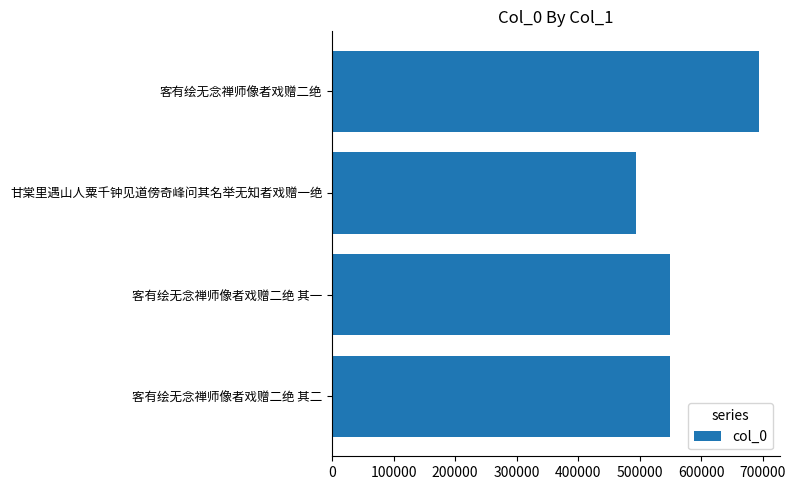

What is the approximate value at 甘棠里遇山人粟千钟见道傍奇峰问其名举无知者戏赠一绝, to the nearest 100?

493500